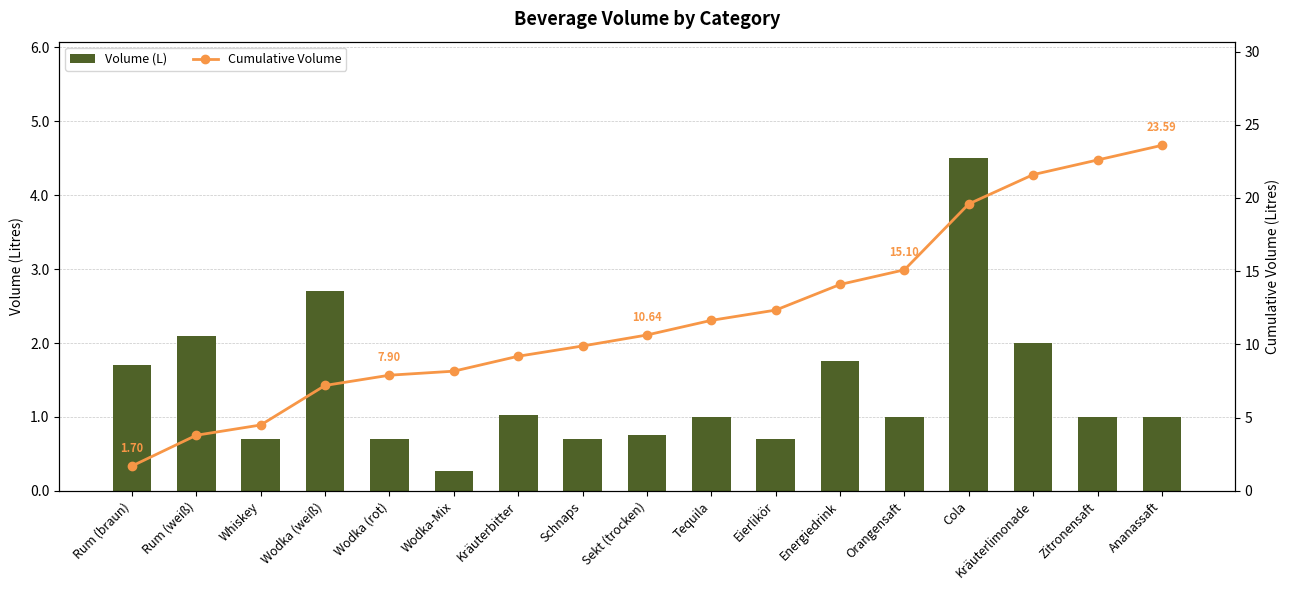

What is the sum of all Cumulative Volume values?

203.6